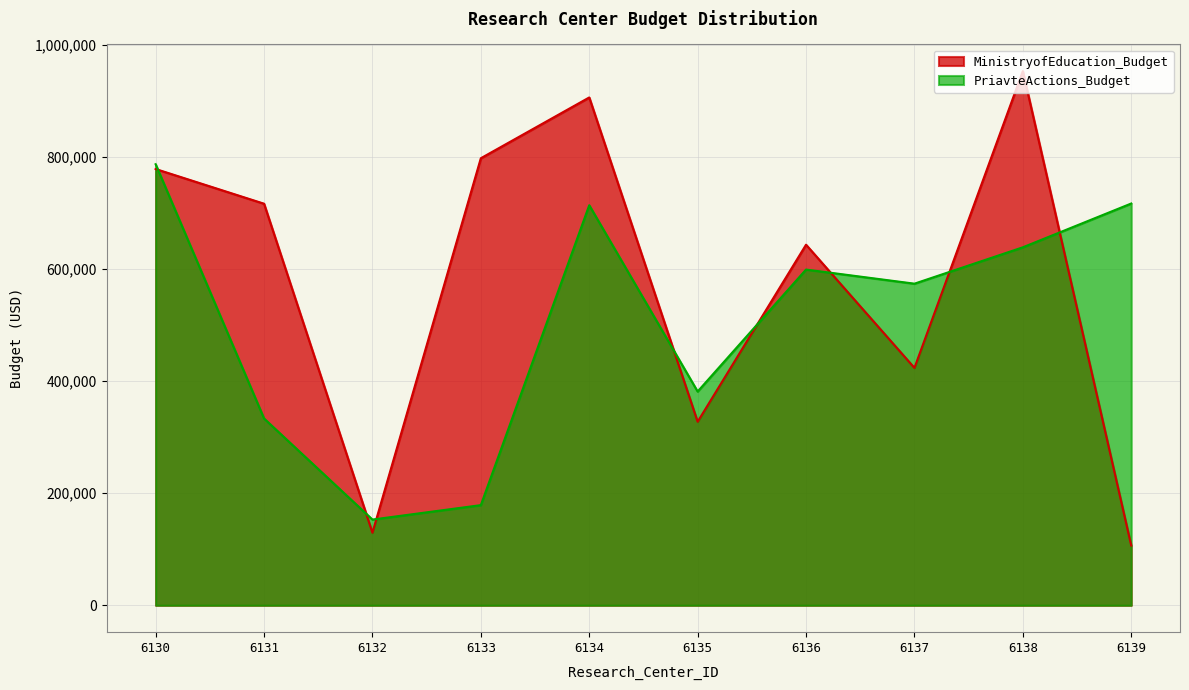

What is the value of the MinistryofEducation_Budget point at the 4th from the left?

798004.8